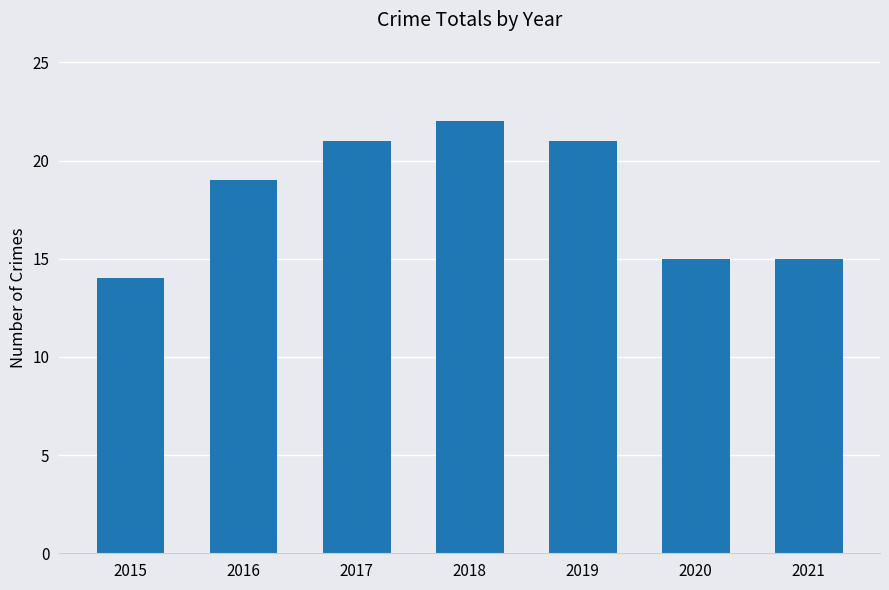

What is the maximum value shown in the chart?

22